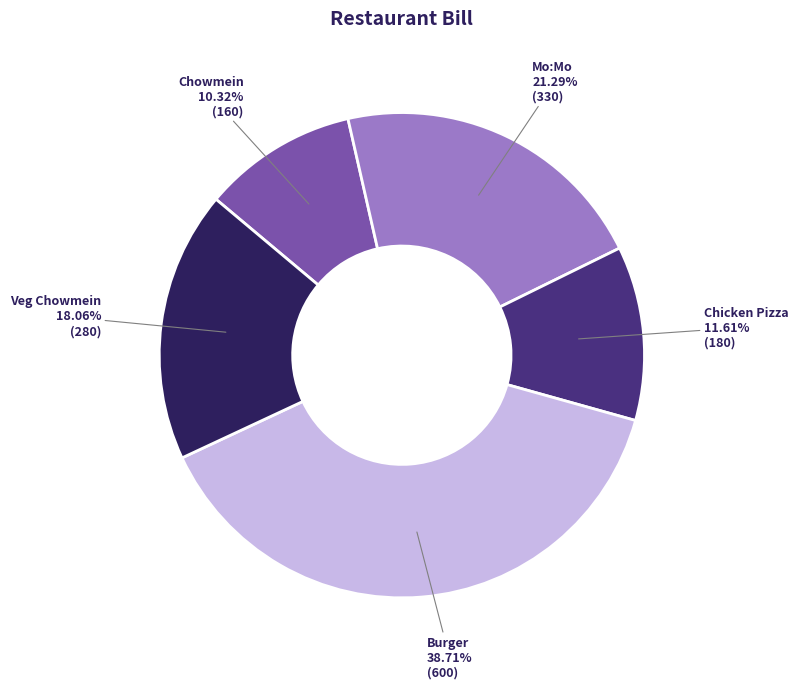

Rank the categories by value from lowest to highest.

Chowmein, Chicken Pizza, Veg Chowmein, Mo:Mo, Burger